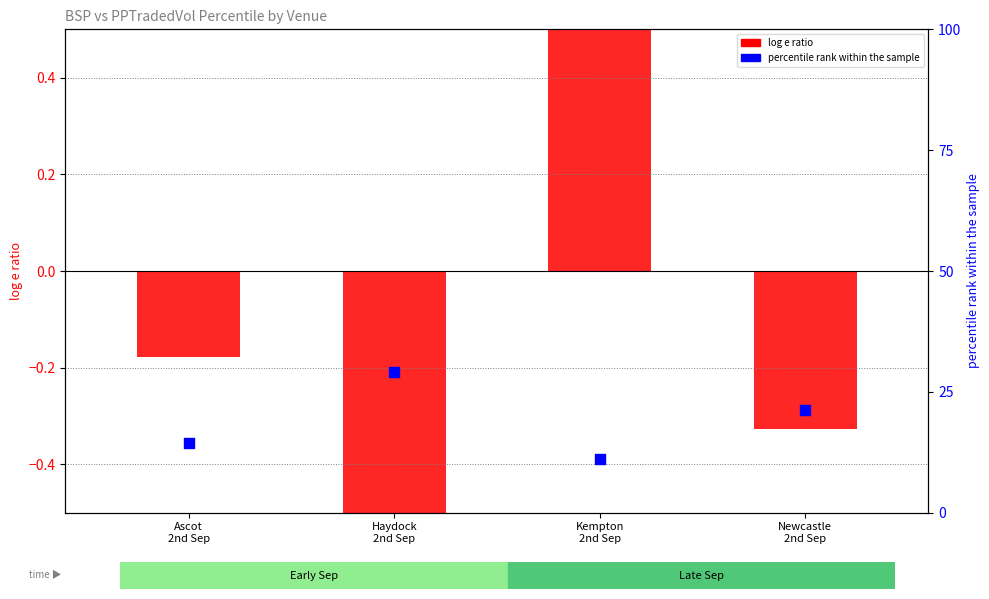

What is the total value across all series at Kempton
2nd Sep?

11.8